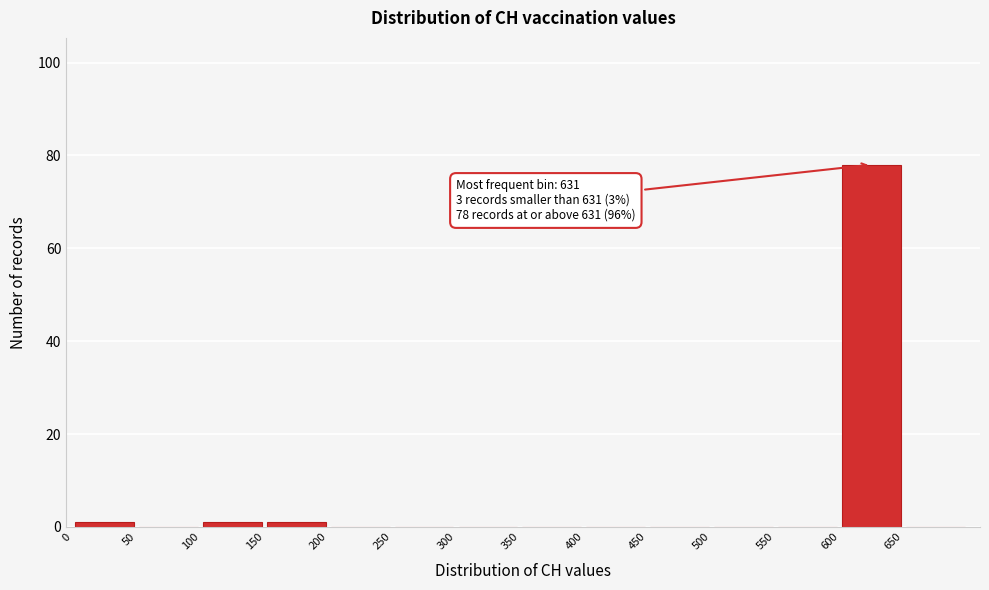

Which range on the x-axis has the tallest bar?

600 to 650